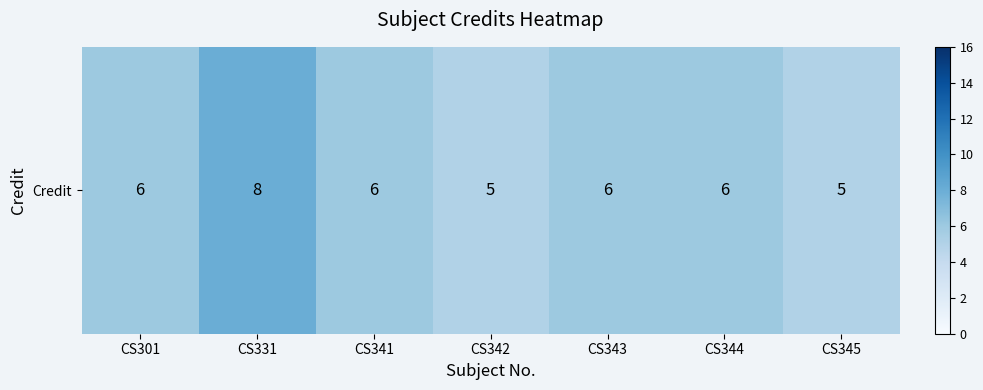

What is the difference between the values at CS331 and CS345?

3